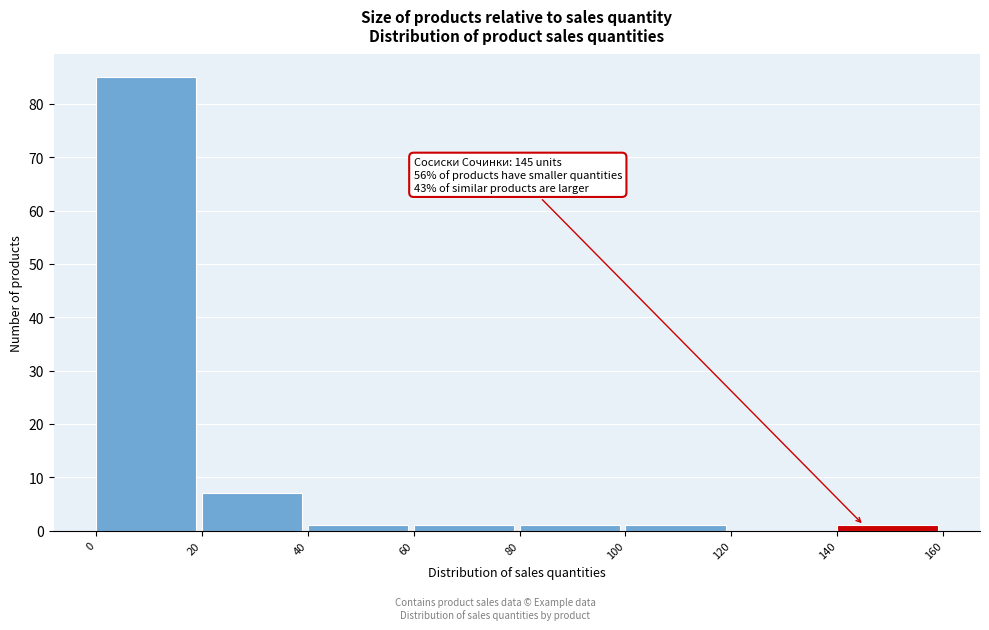

Which range on the x-axis has the tallest bar?

0 to 20